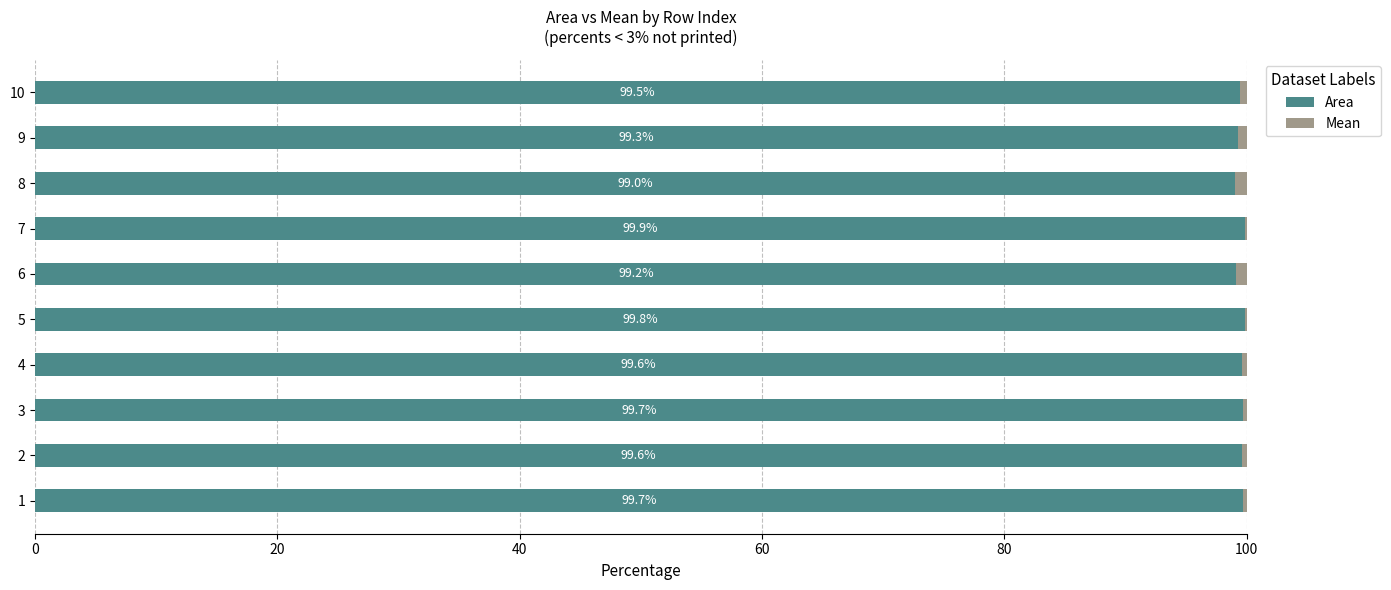

Which category has the highest value in the Area series?

7